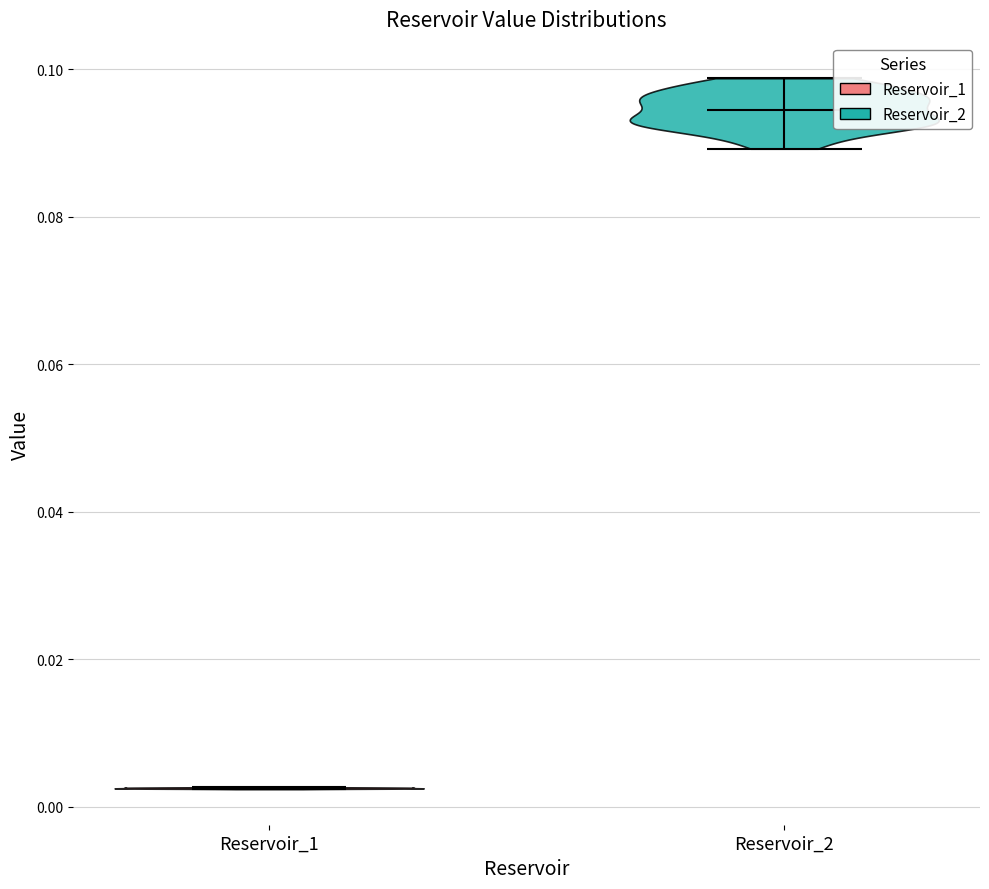

Reading left to right, read every violin against the y-axis: where its median line is, and the lowest and highest points it reaches. The values are not printed on the chart, so give them approximately, as read against the axis.

Reservoir_1: median line 0.002, lowest point 0.002, highest point 0.002
Reservoir_2: median line 0.094, lowest point 0.090, highest point 0.098